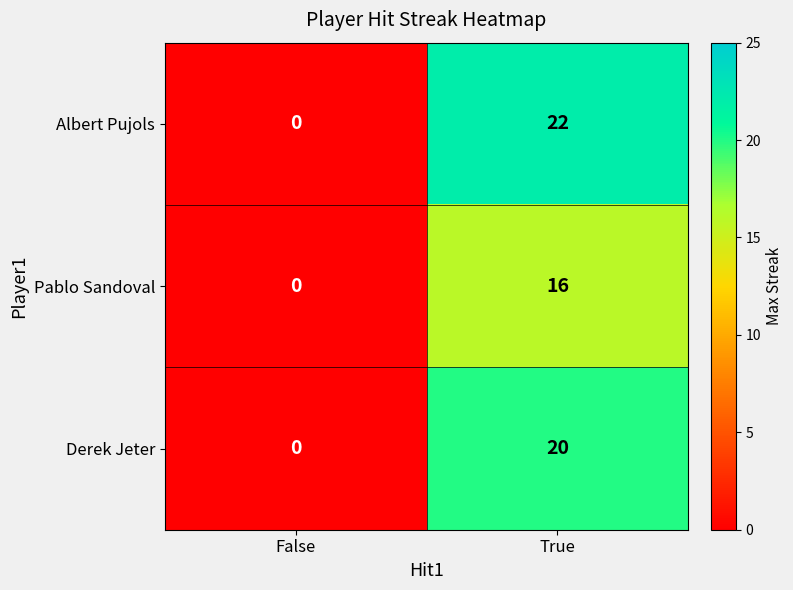

Which series has the largest total across all categories?

Albert Pujols